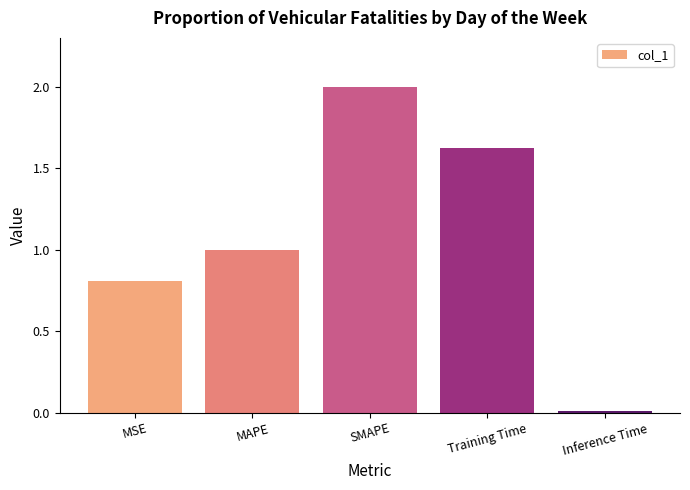

True or false: the data shows 0.8 at MSE.

True